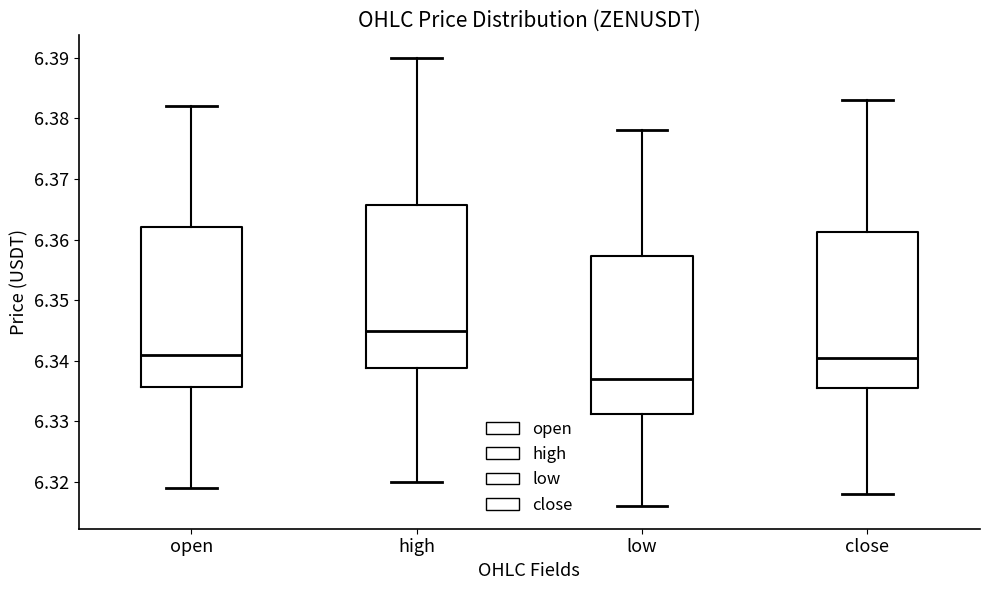

Where does the upper whisker of the box for open end on the y-axis? The values are not printed on the chart, so give them approximately, as read against the axis.

6.382